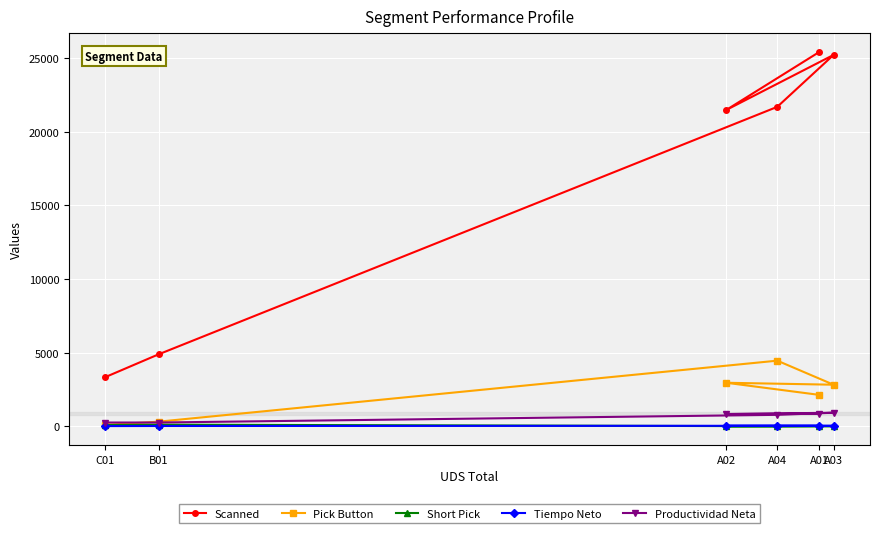

Is the value of Tiempo Neto at C01 greater than the value of Scanned at A02?

No